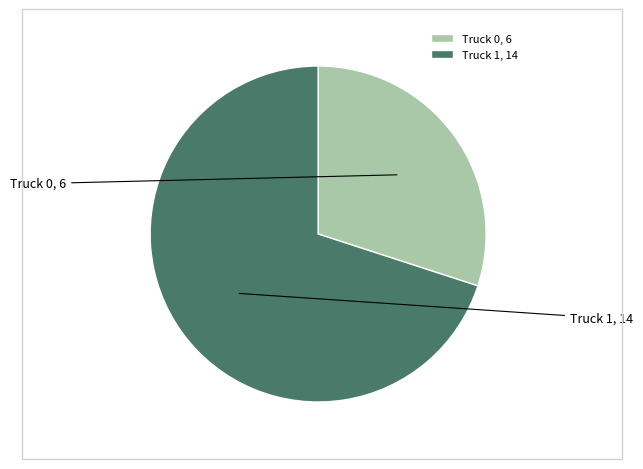

Is the sum of Truck 0 and Truck 1 greater than half?

Yes